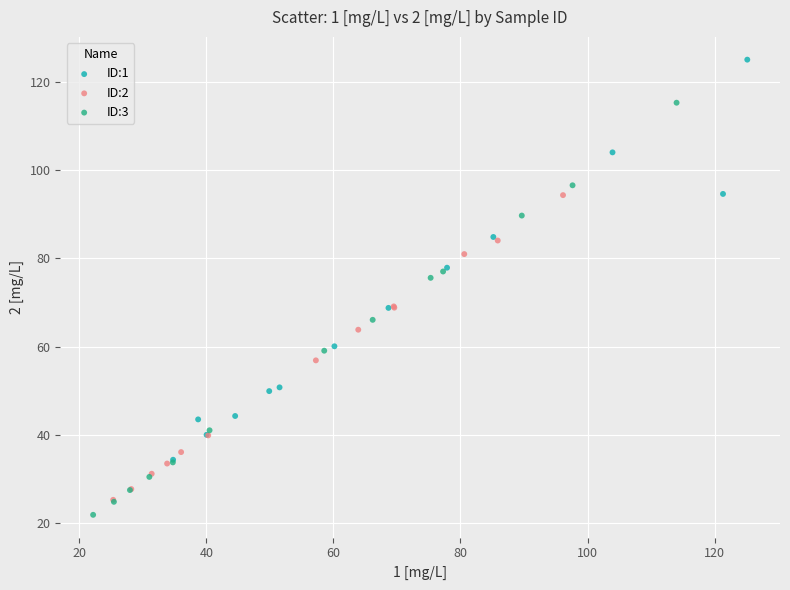

Which series has the largest Y range (max minus min)?

ID:3